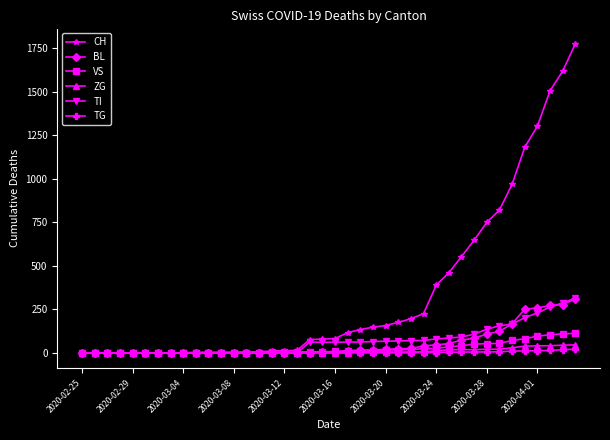

Which series has the widest spread of values?

CH